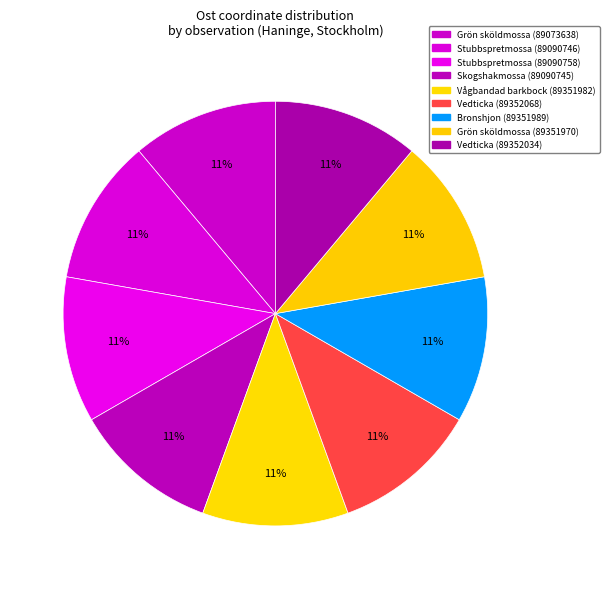

Is it true that Bronshjon (89351989) is 1% of the pie?

False